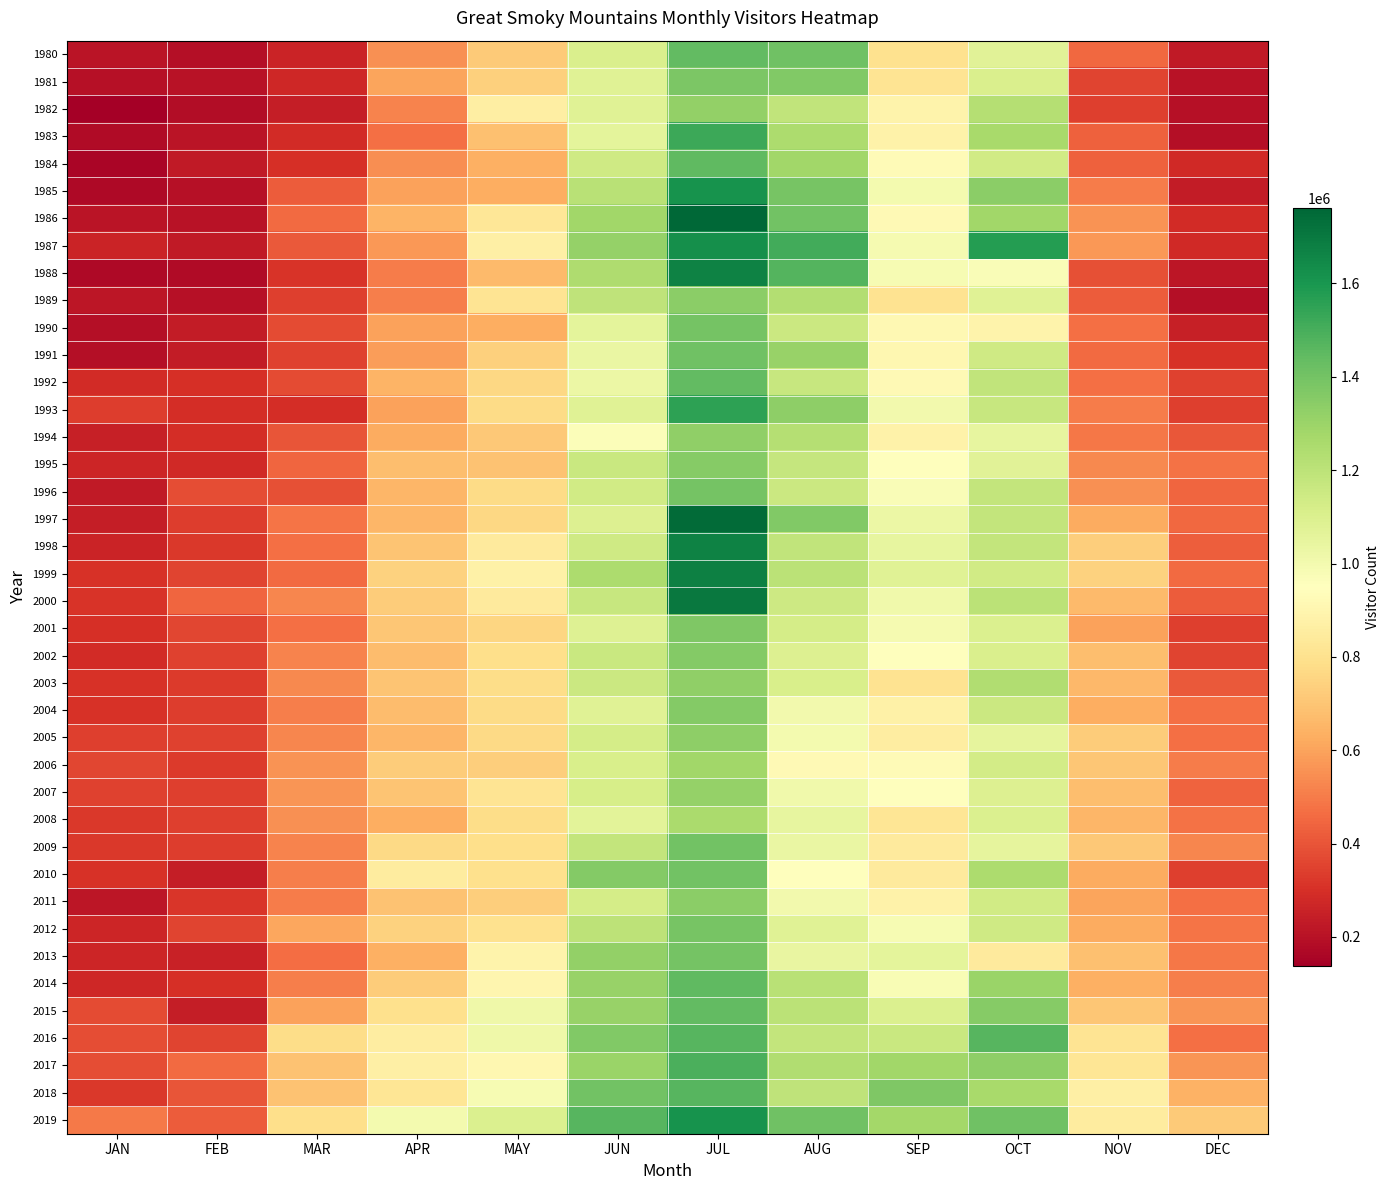

How many data points does each series have?

12